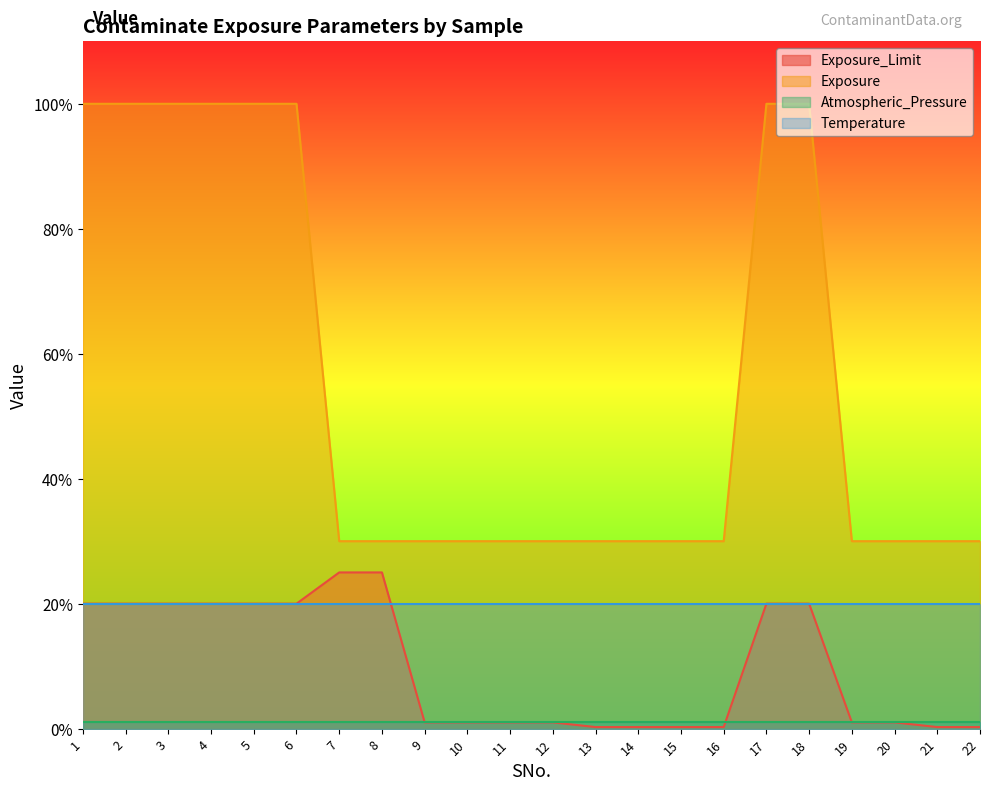

How many distinct data groups are displayed?

4